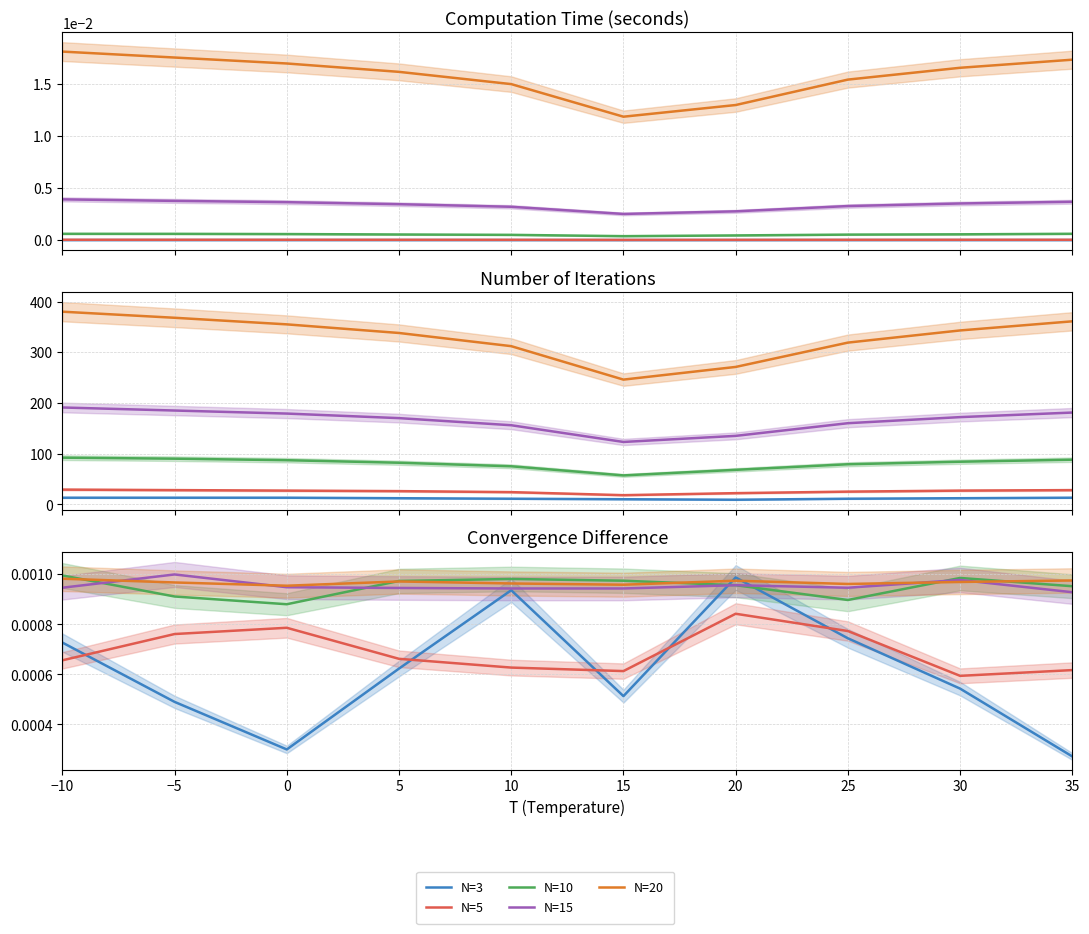

At which category does N=10 reach its first local peak?

10